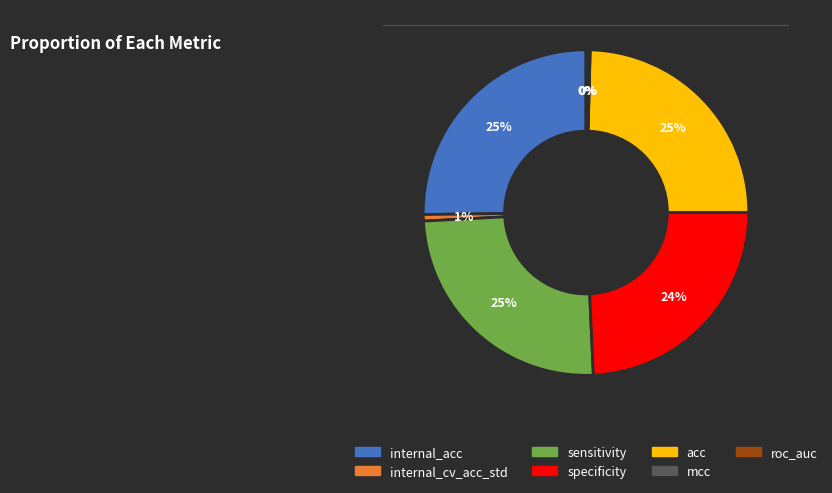

Which has a higher value, specificity or internal_cv_acc_std?

specificity